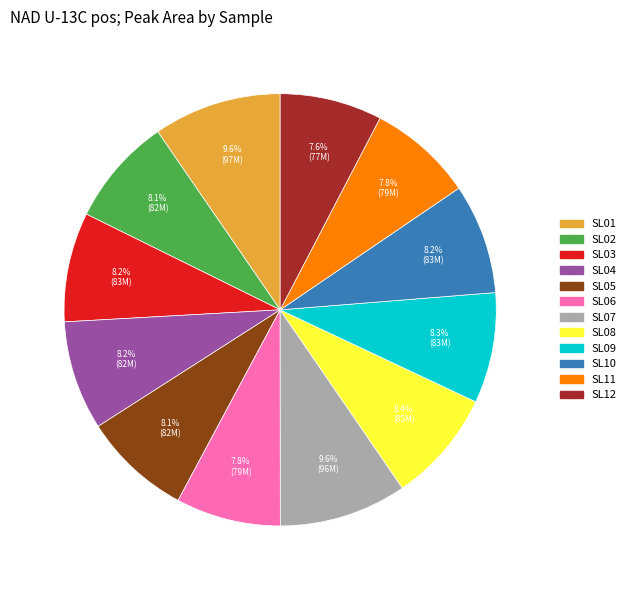

Does SL06 represent more than half of the total?

No